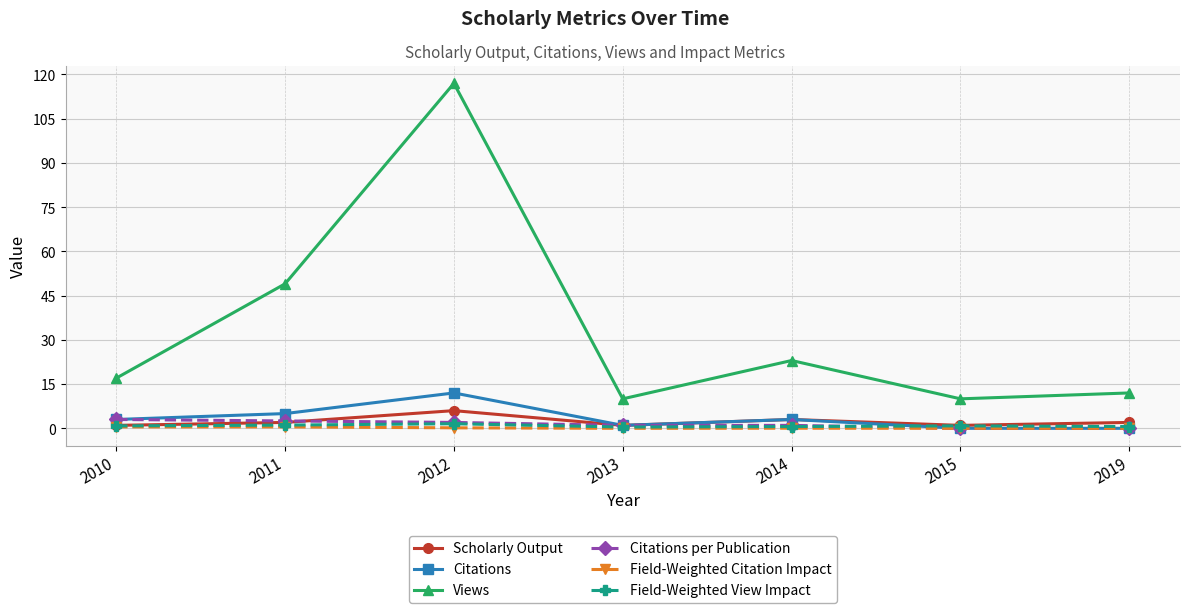

The value of Citations at 2012 is 21.1. True or false?

False